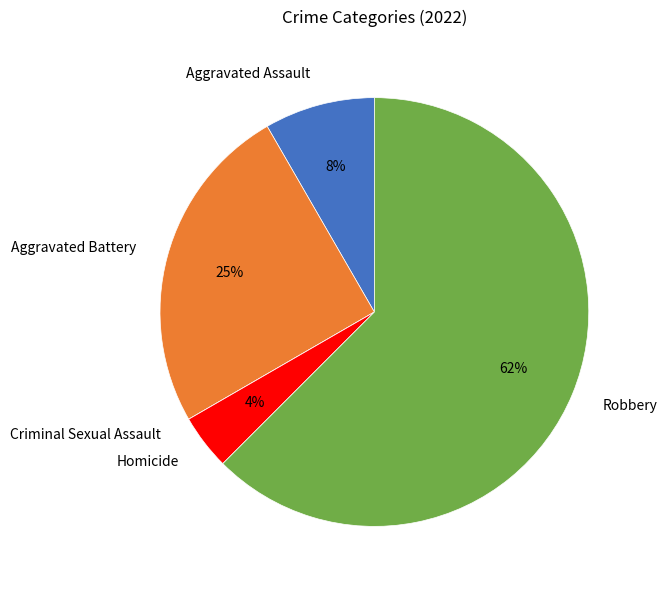

Is the sum of Aggravated Assault and Aggravated Battery greater than half?

No